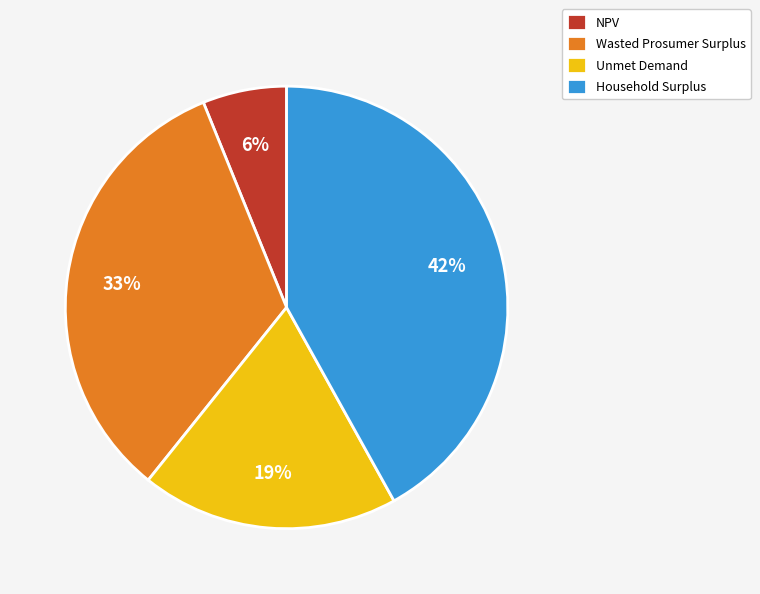

What percentage is the NPV slice, to the nearest percent?

6%